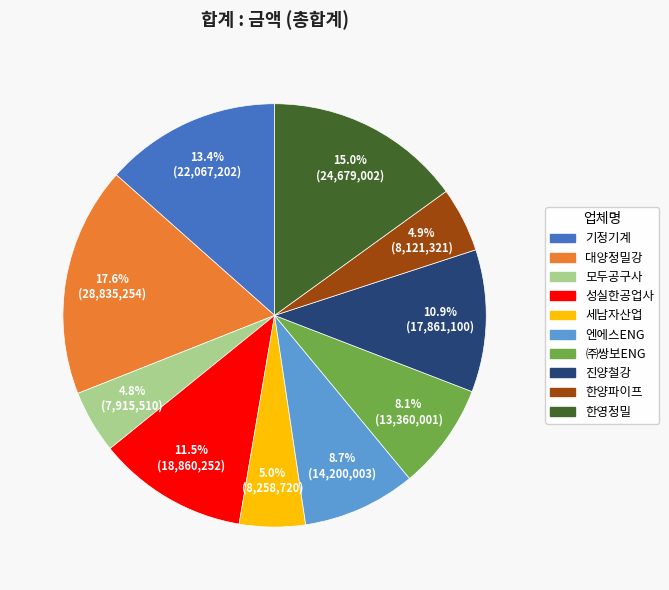

Is there a majority slice in this chart?

No